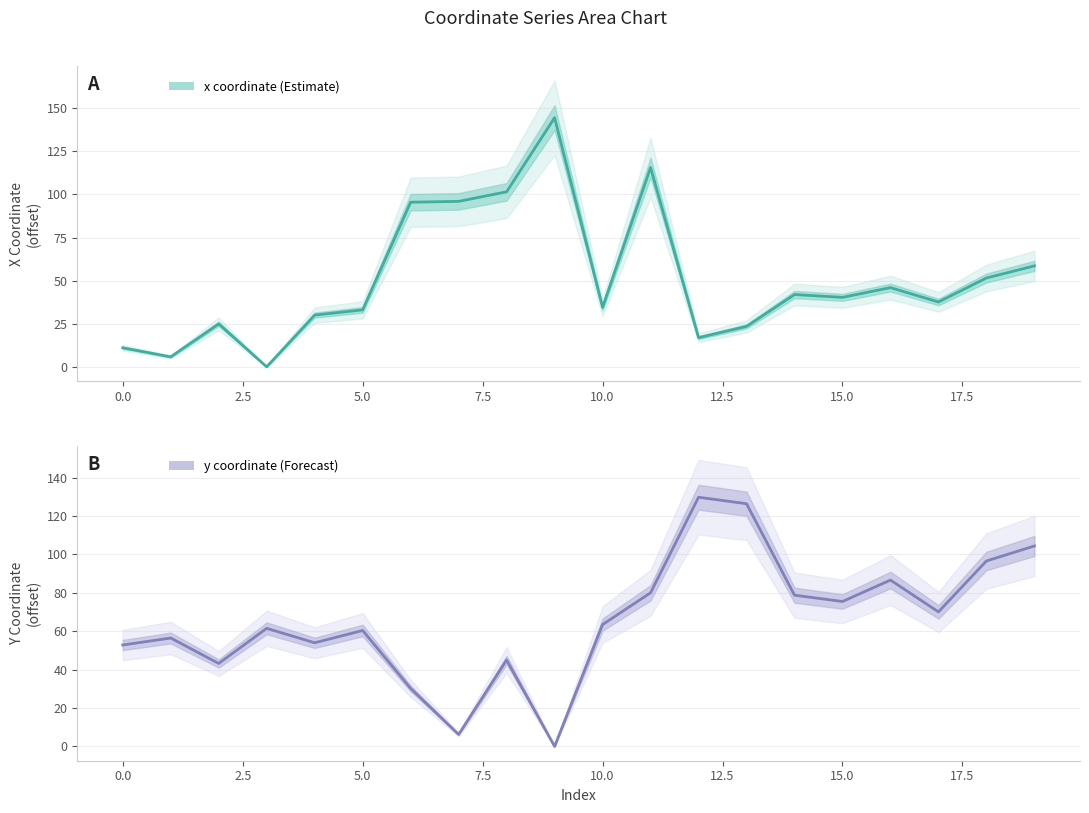

At how many categories does at least one series exceed 135?

1